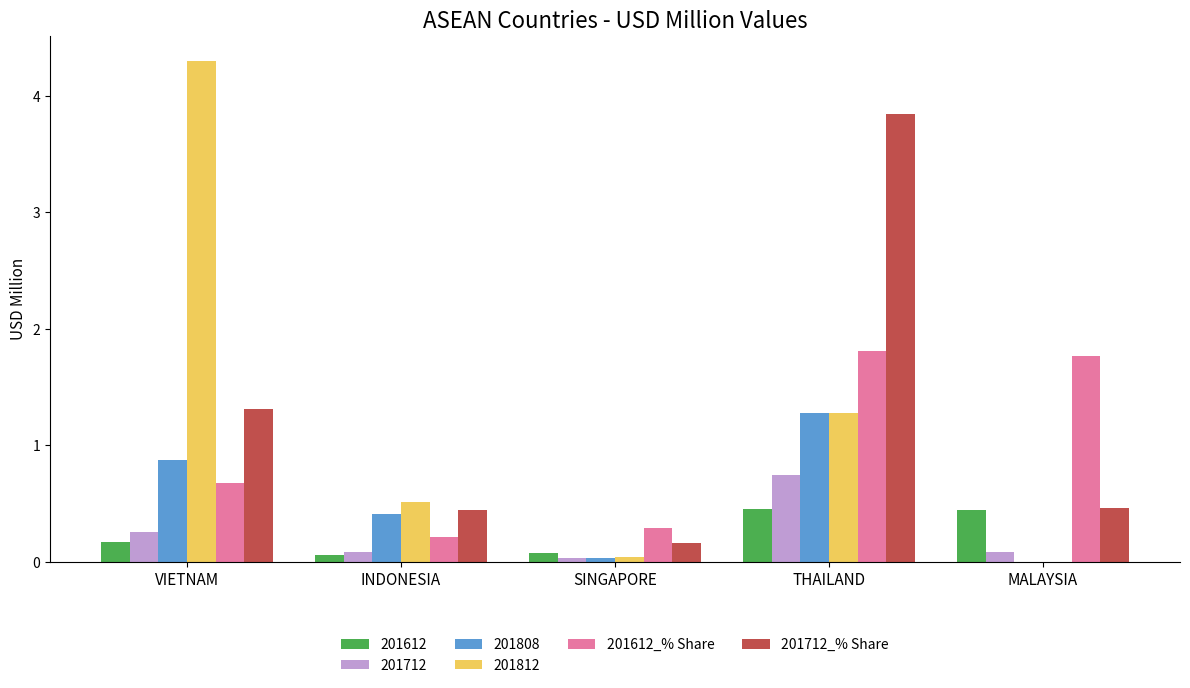

At which label does 201712_% Share reach its peak?

THAILAND